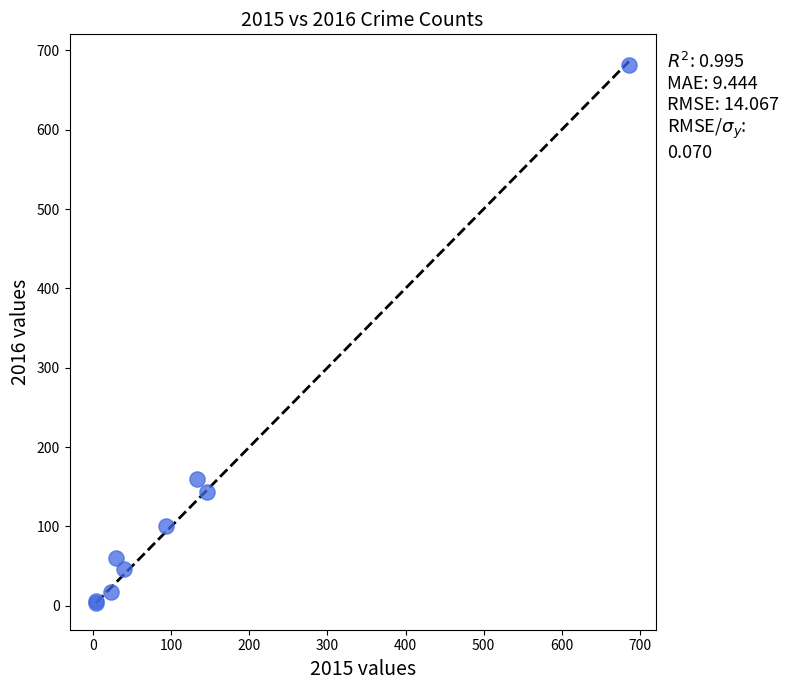

What Y value in the scatter plot is closest to 343?

160